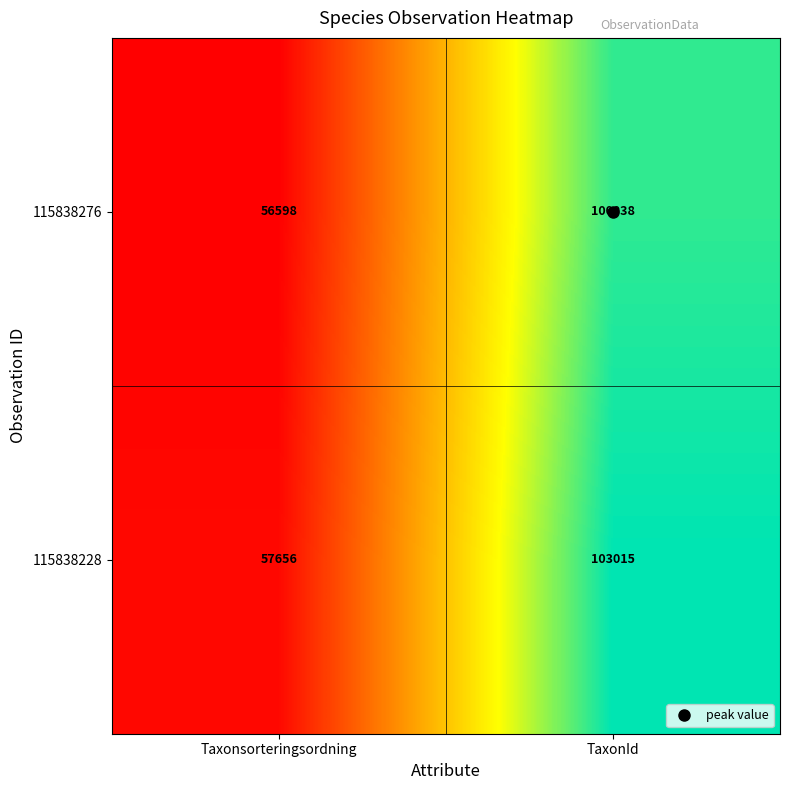

Which series has the largest total across all categories?

115838228